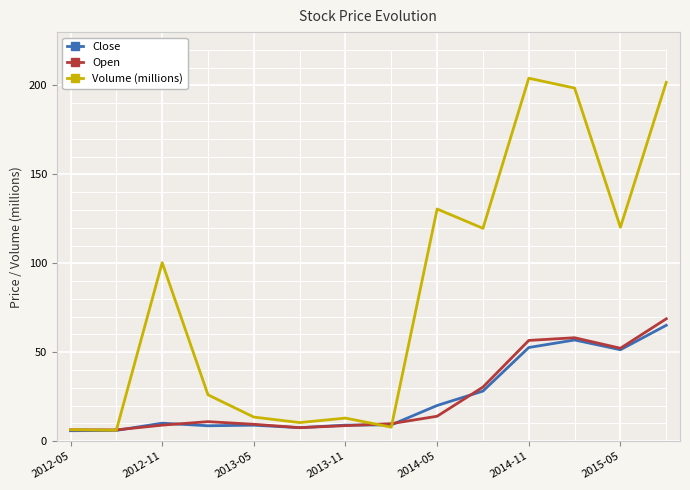

In Close, how many points are lower than both neighbors (excluding endpoints)?

3